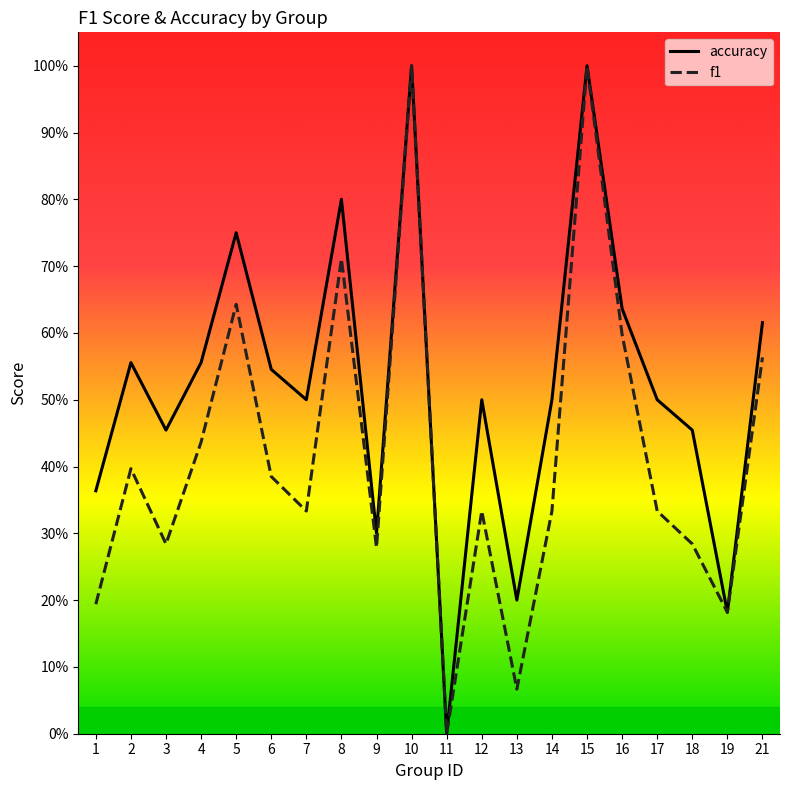

At which label does accuracy reach its minimum?

11